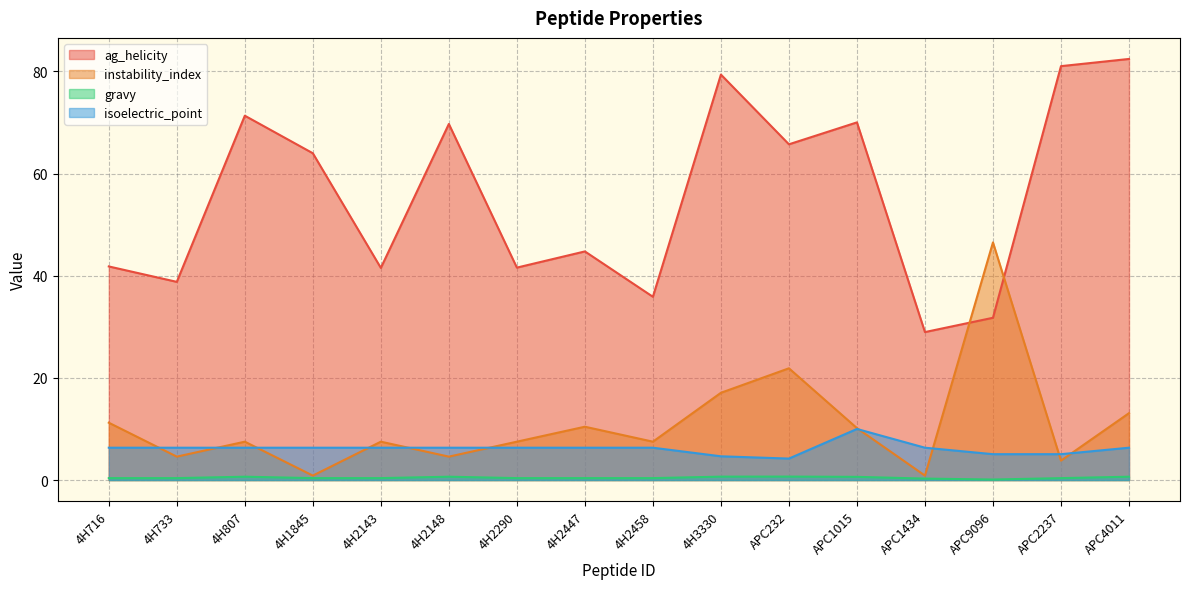

True or false: instability_index has a value of 46.5 at APC9096.

True